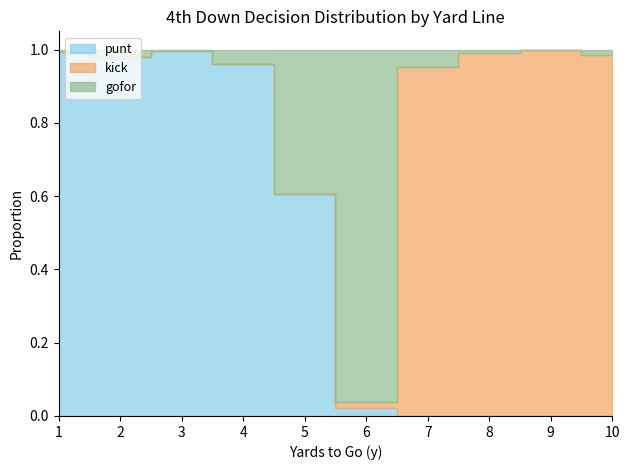

What is the spread (max minus min) of values at 7?

1.0